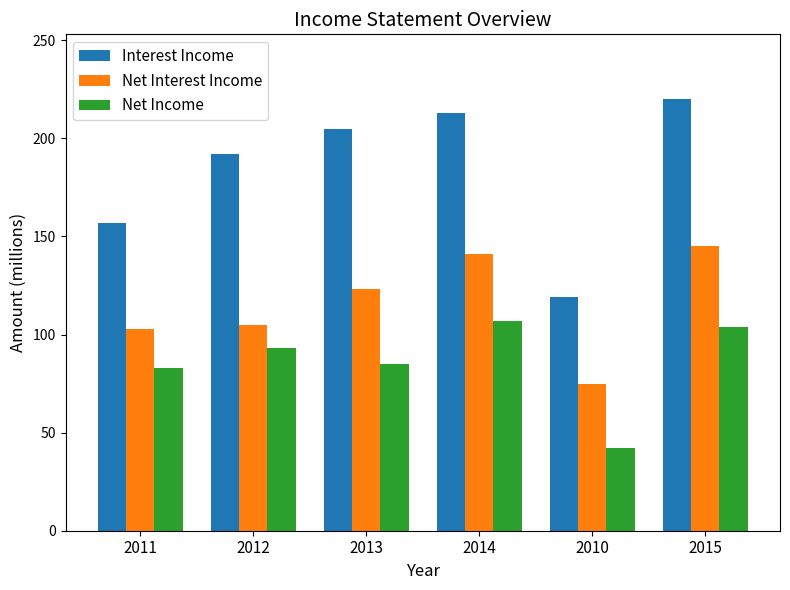

Which series has the widest spread of values?

Interest Income